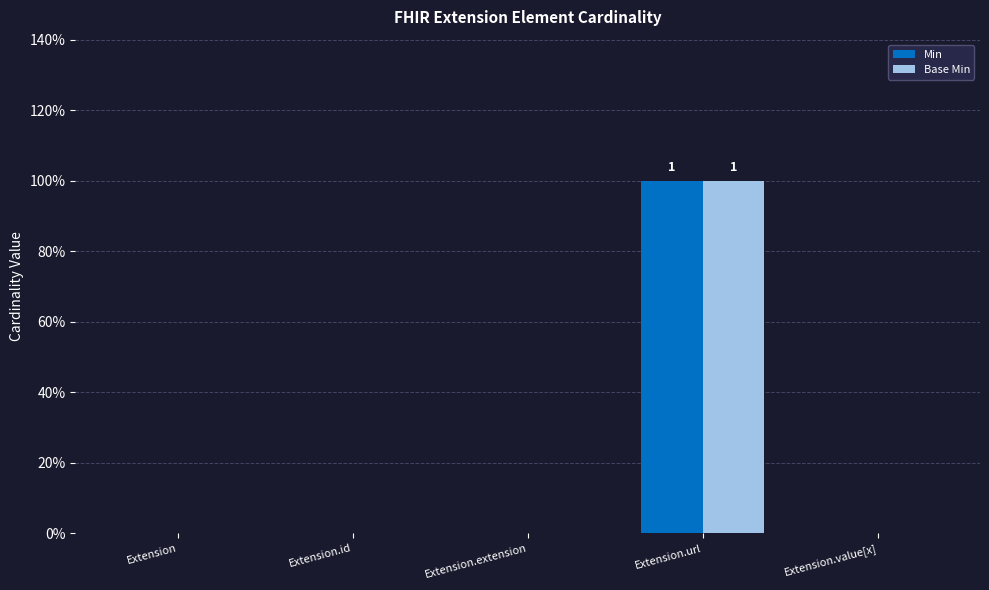

Between Extension and Extension.value[x], which series saw the biggest shift?

Min